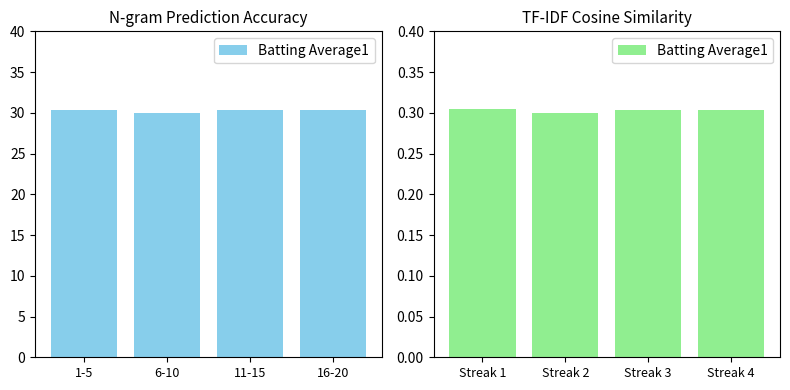

What is the value of the 1st bar from the left?

0.3